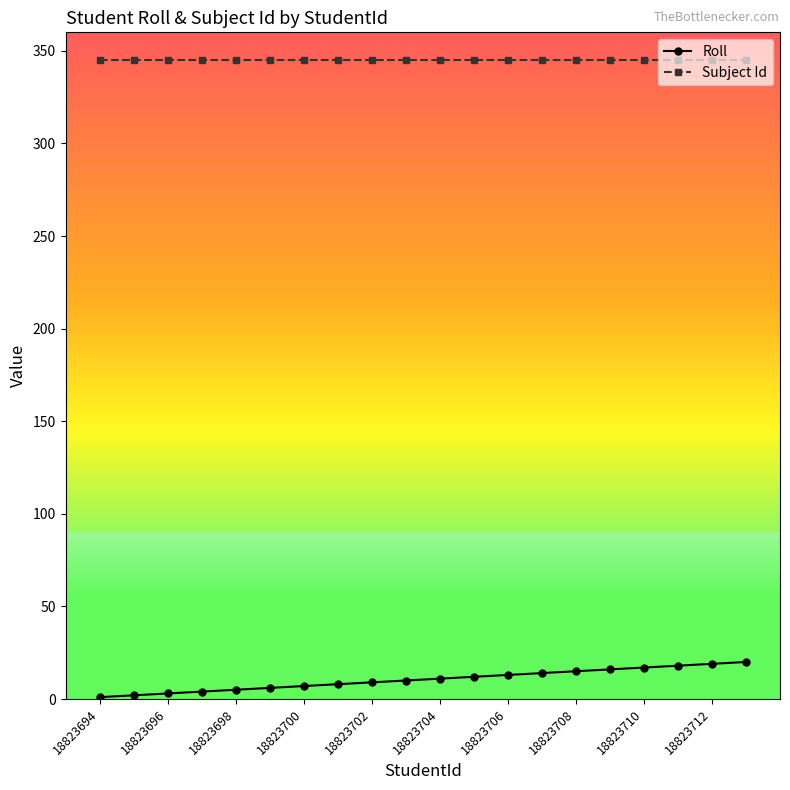

At how many categories does at least one series exceed 249?

20